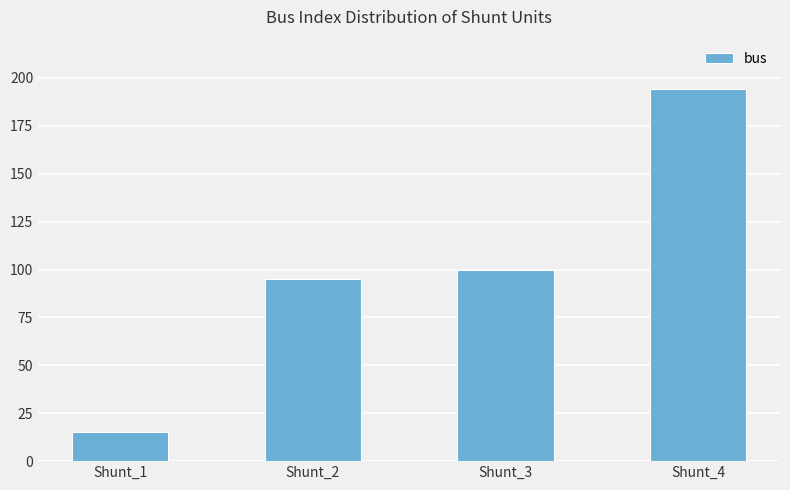

Which has a higher value, Shunt_4 or Shunt_3?

Shunt_4